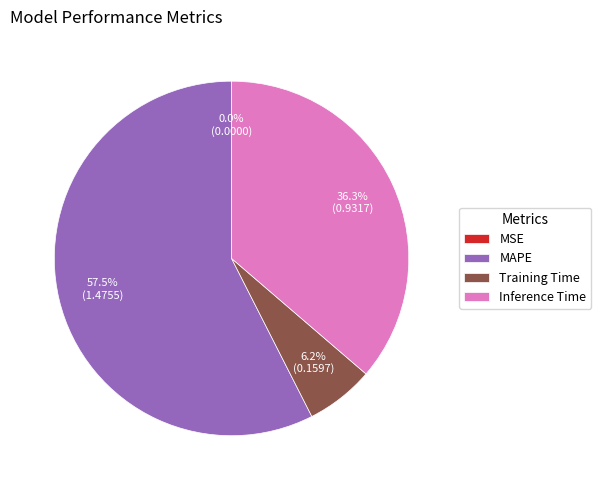

To the nearest percent, what portion does Inference Time represent?

36%